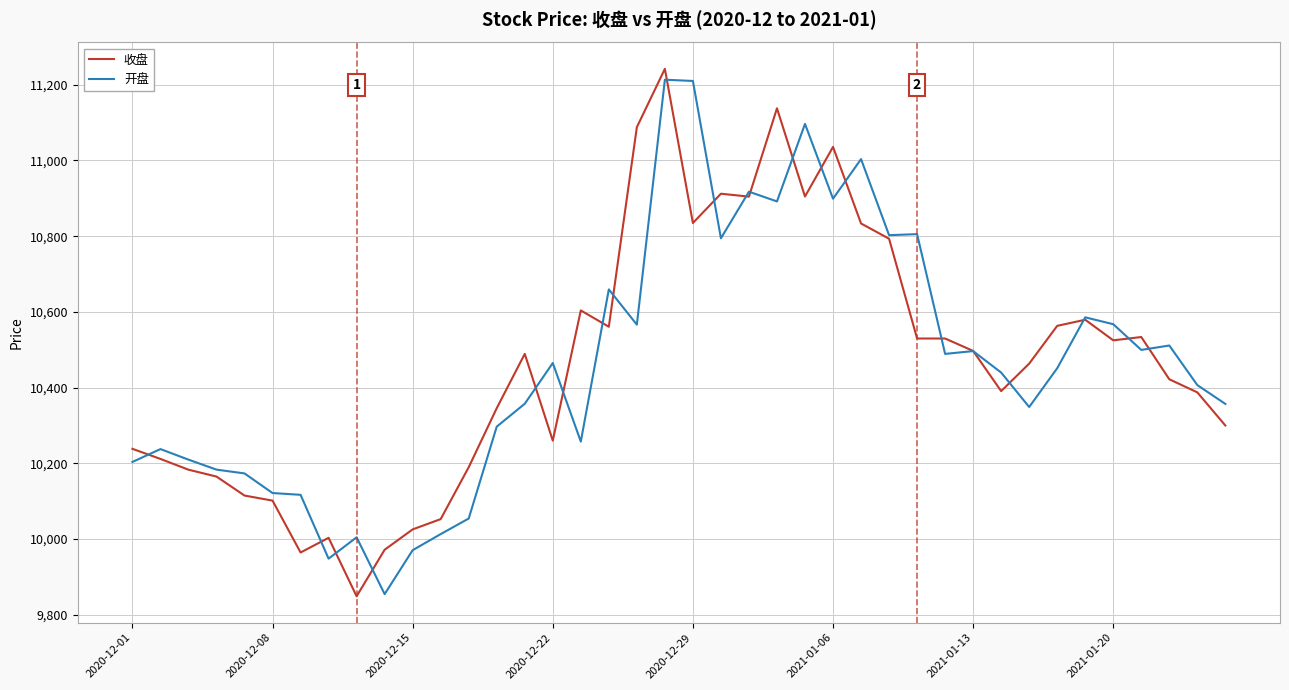

What is the lowest value of the 开盘 series?

9854.5